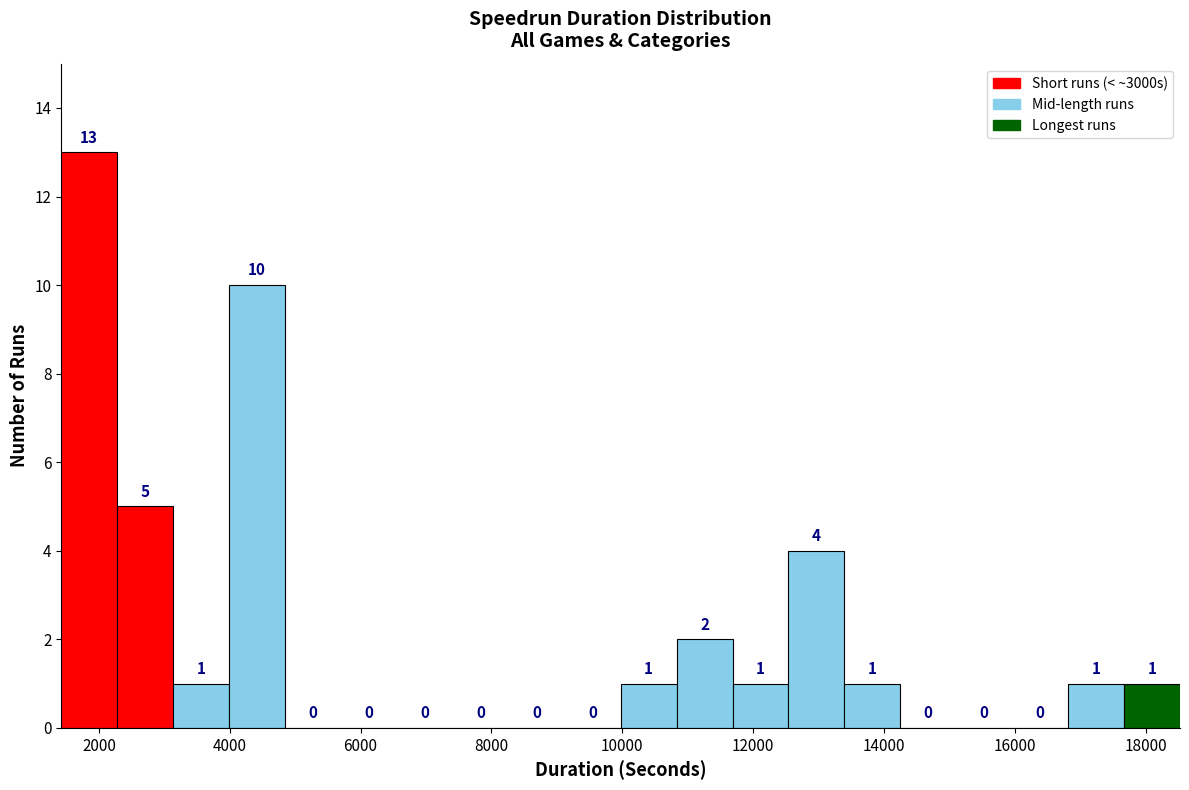

Over which range of the x-axis is the bar tallest?

1400 to 2200